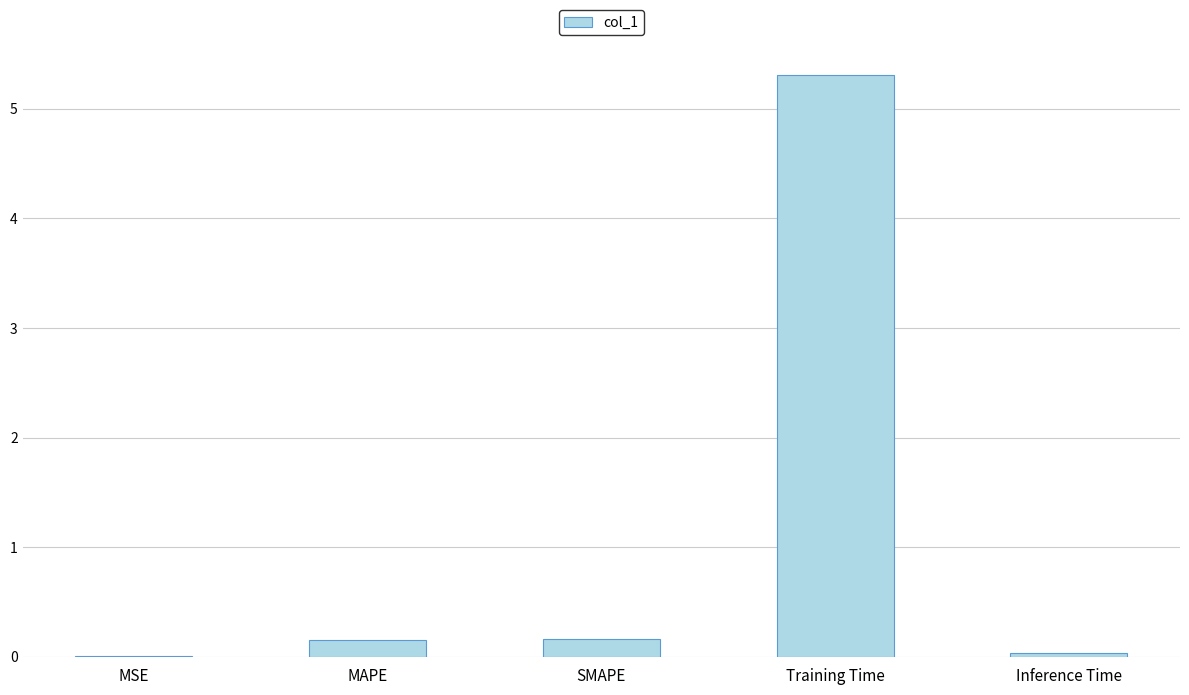

True or false: the data shows 5.3 at Training Time.

True